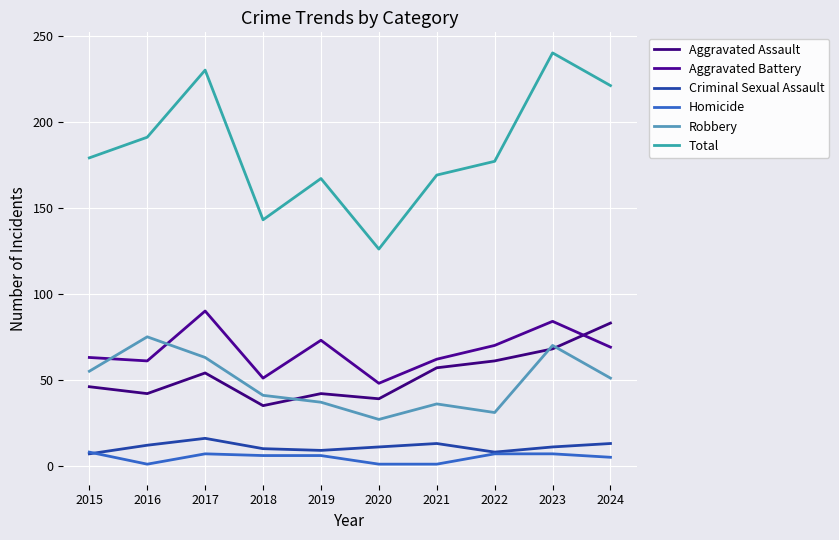

Rank the categories by Total value from lowest to highest.

2020, 2018, 2019, 2021, 2022, 2015, 2016, 2024, 2017, 2023